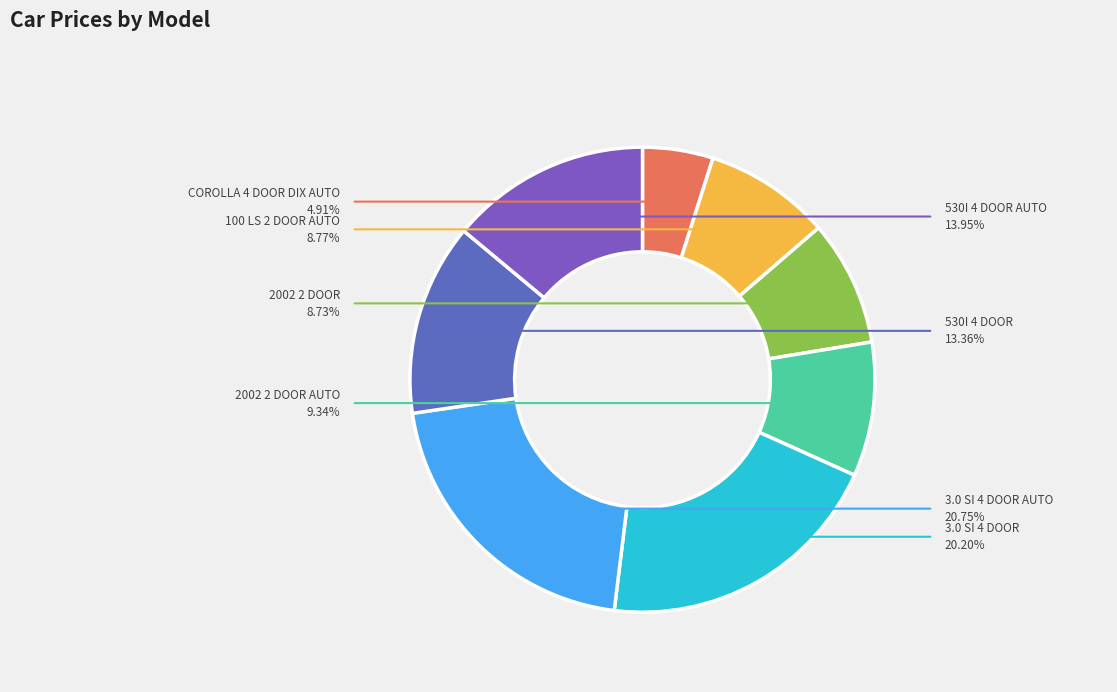

Is 3.0 SI 4 DOOR the majority of the pie?

No